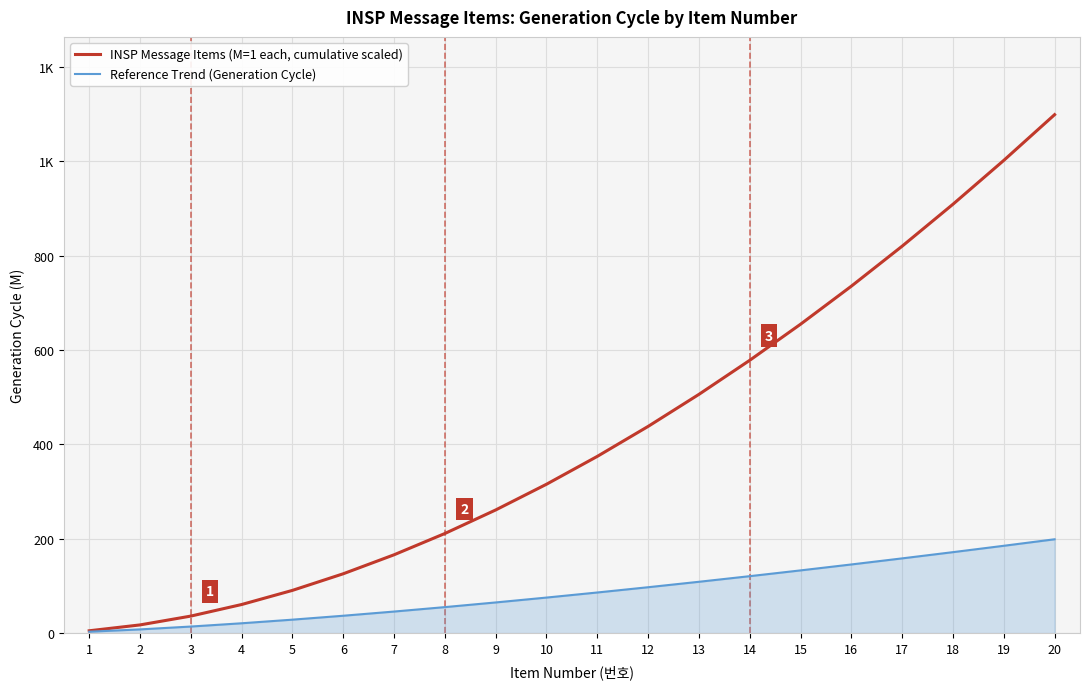

What are all the series names shown in the legend?

INSP Message Items (M=1 each, cumulative scaled), Reference Trend (Generation Cycle)